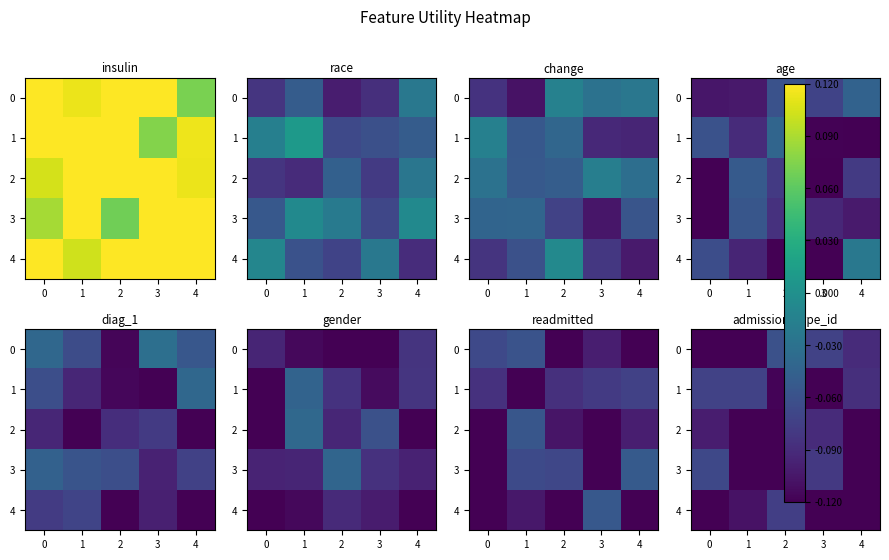

Count the number of categories in the chart.

5